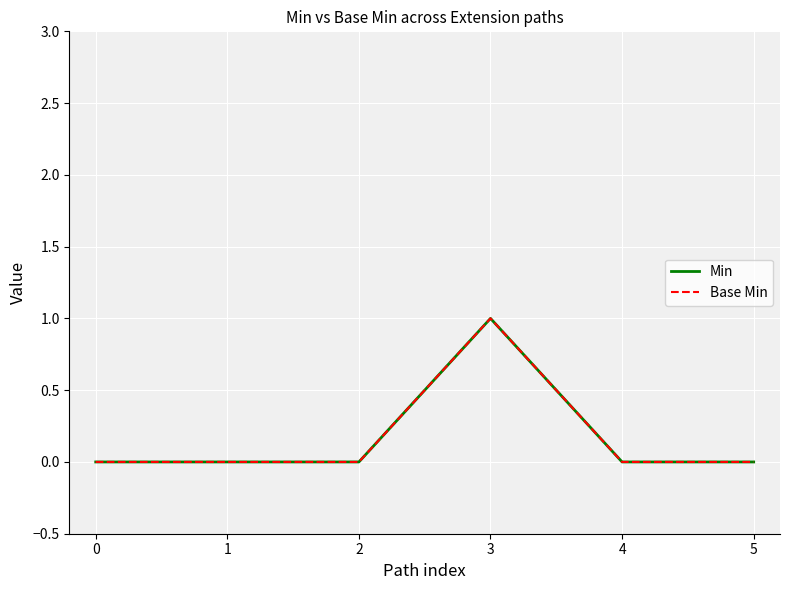

Where is the first local maximum for Base Min?

3